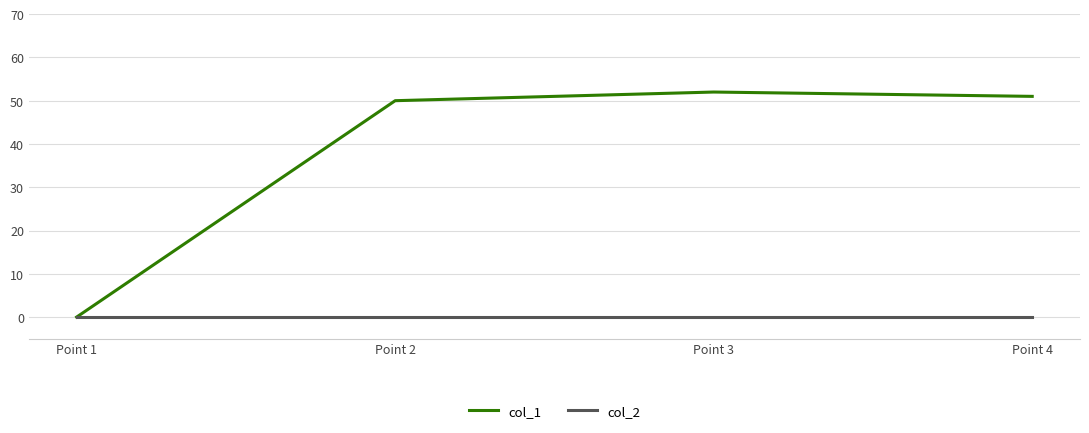

Which series has the largest total across all categories?

col_1